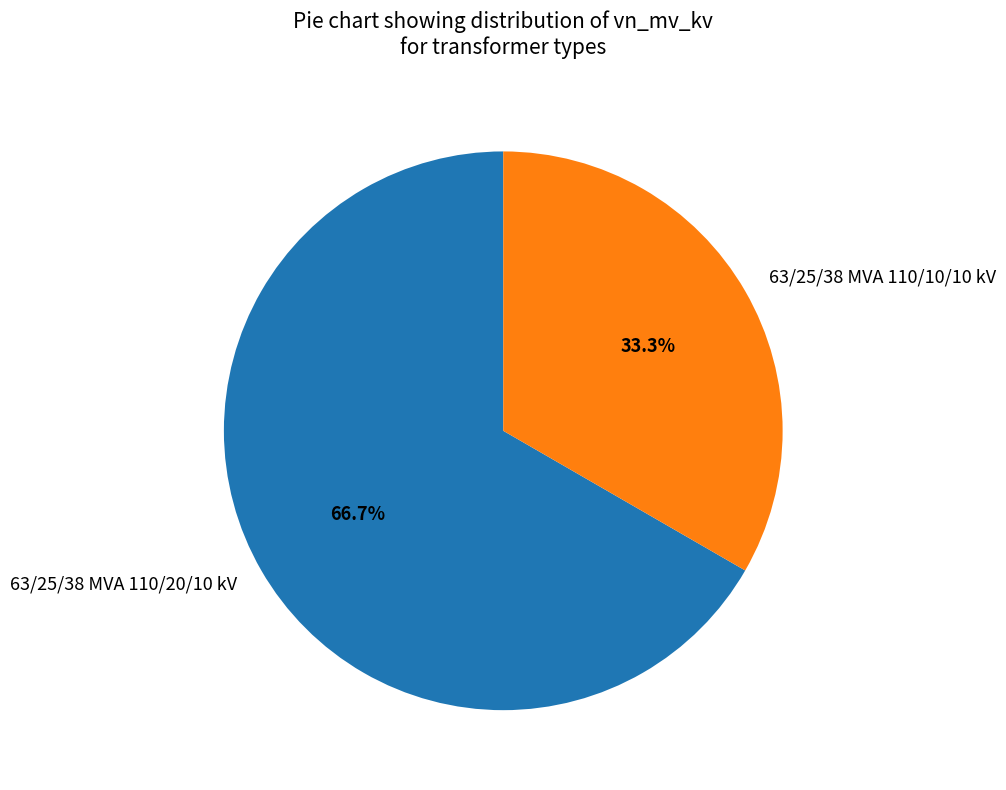

What is the smallest slice in the pie chart?

63/25/38 MVA 110/10/10 kV